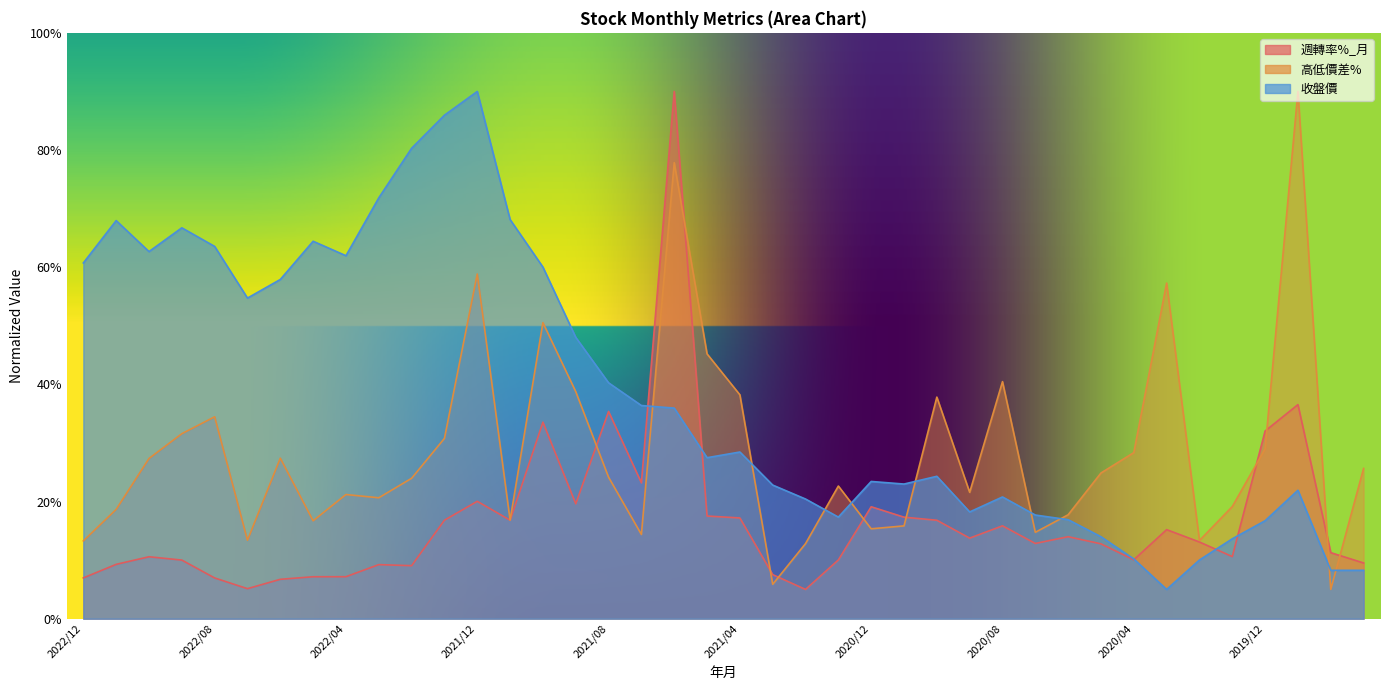

What is the value of the 高低價差% point at the 25th from the left?

15.3